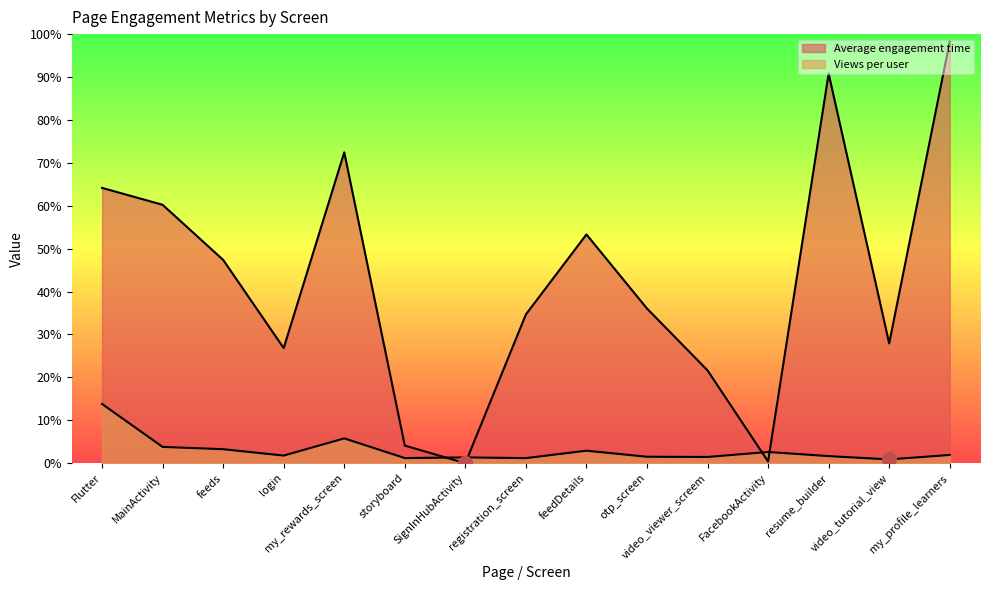

Reading left to right, list all the values displayed in this chart.

Average engagement time: Flutter=83.4	MainActivity=78.3	feeds=61.6	login=34.9	my_rewards_screen=94.2	storyboard=5.3	SignInHubActivity=0.0	registration_screen=45.1	feedDetails=69.3	otp_screen=46.9	video_viewer_screem=28.1	FacebookActivity=0.5	resume_builder=118.0	video_tutorial_view=36.3	my_profile_learners=127.7
Views per user: Flutter=18.0	MainActivity=4.9	feeds=4.2	login=2.3	my_rewards_screen=7.5	storyboard=1.6	SignInHubActivity=1.8	registration_screen=1.5	feedDetails=3.8	otp_screen=2.0	video_viewer_screem=1.9	FacebookActivity=3.4	resume_builder=2.2	video_tutorial_view=1.2	my_profile_learners=2.5